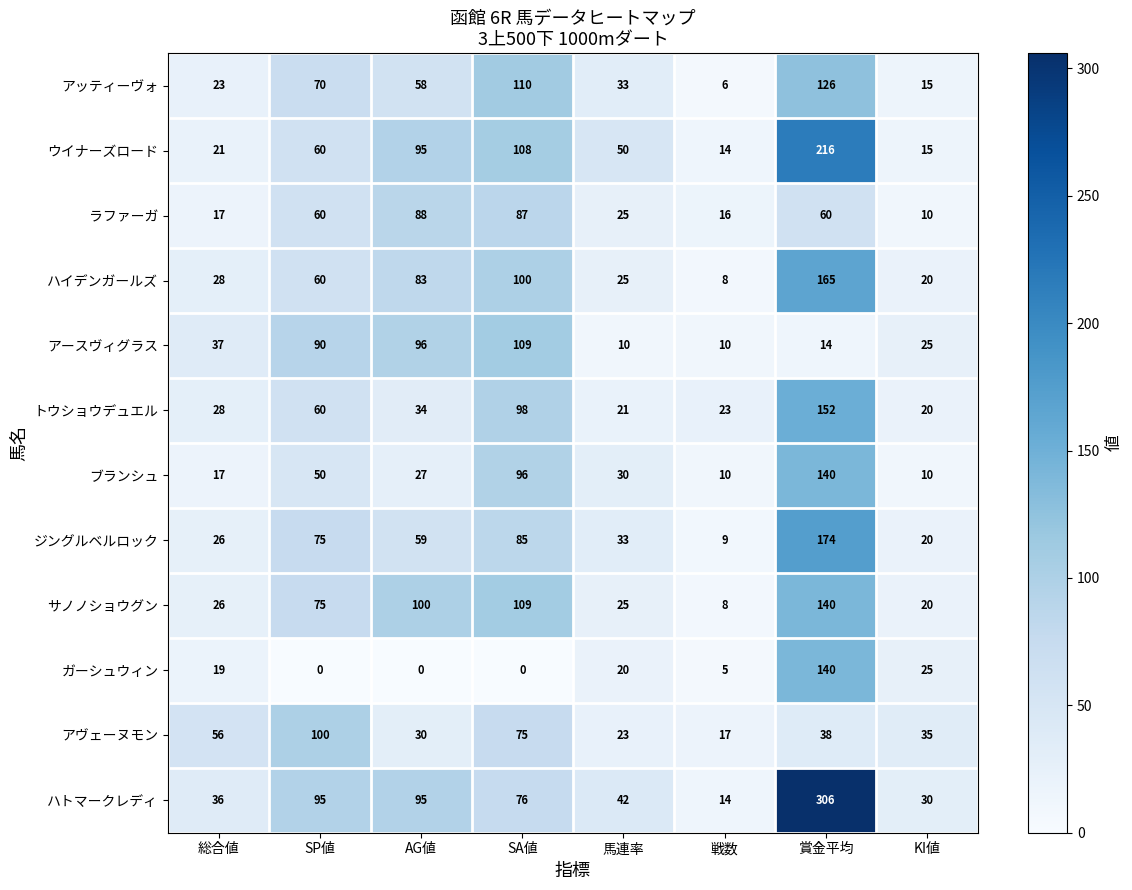

Where is アースヴィグラス nearest to the value 59?

総合値